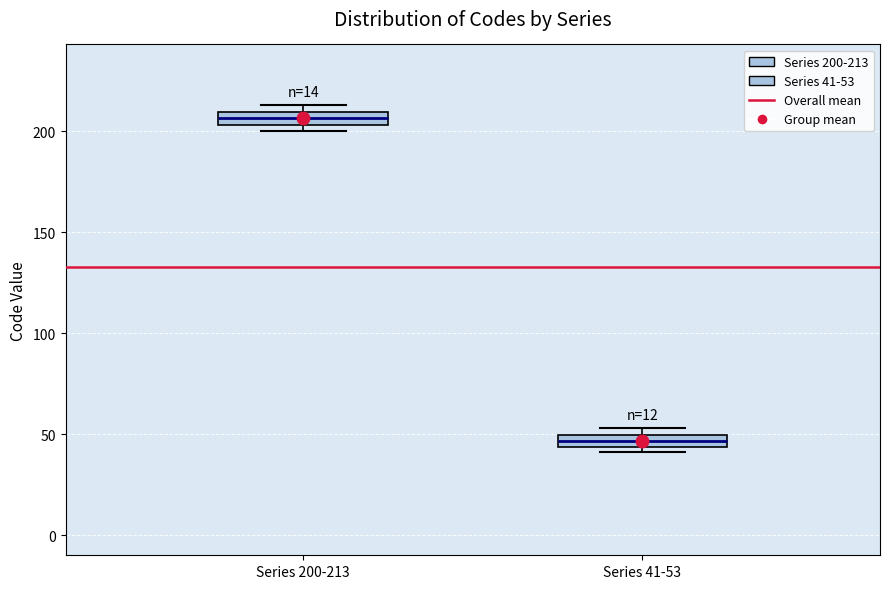

Which box has the highest median line?

Series 200-213